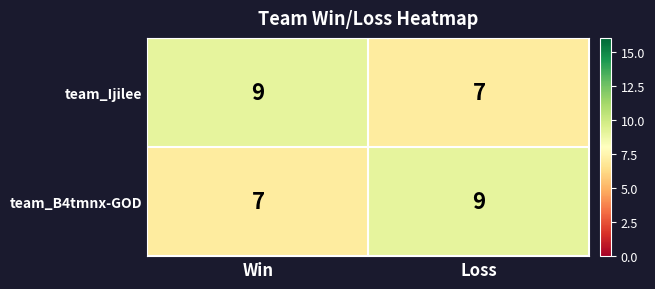

Reading left to right, extract all data points from this chart.

team_Ijilee: Win=9	Loss=7
team_B4tmnx-GOD: Win=7	Loss=9